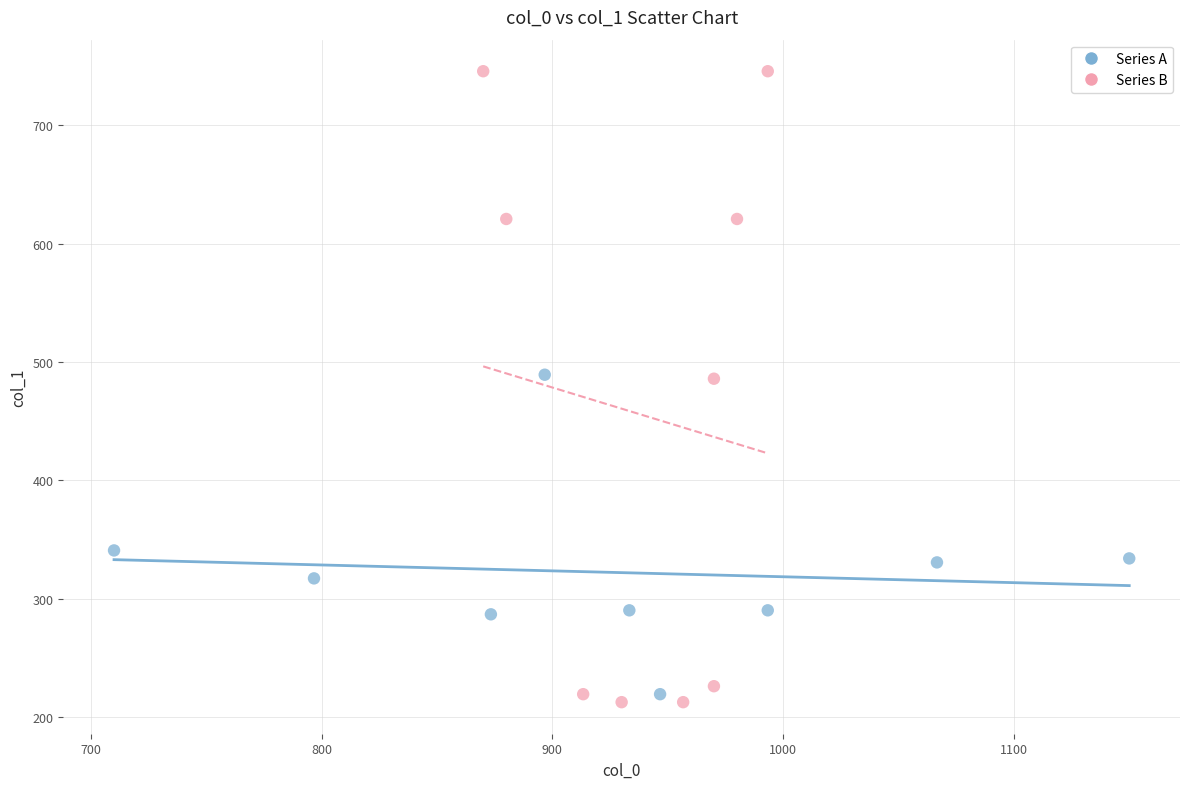

What are all the series names shown in the legend?

Series A, Series B